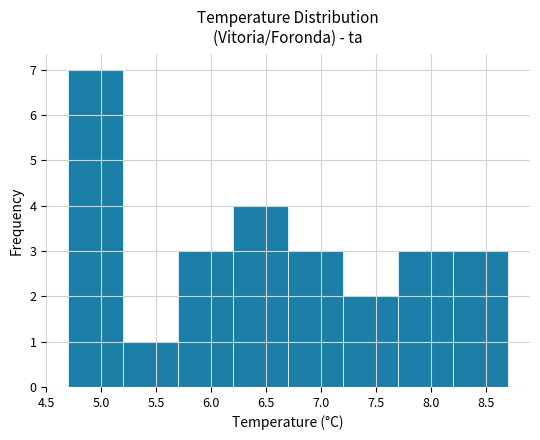

What is the height of the bar covering 7.7 to 8.2 on the x-axis? The values are not printed on the chart, so give them approximately, as read against the axis.

3